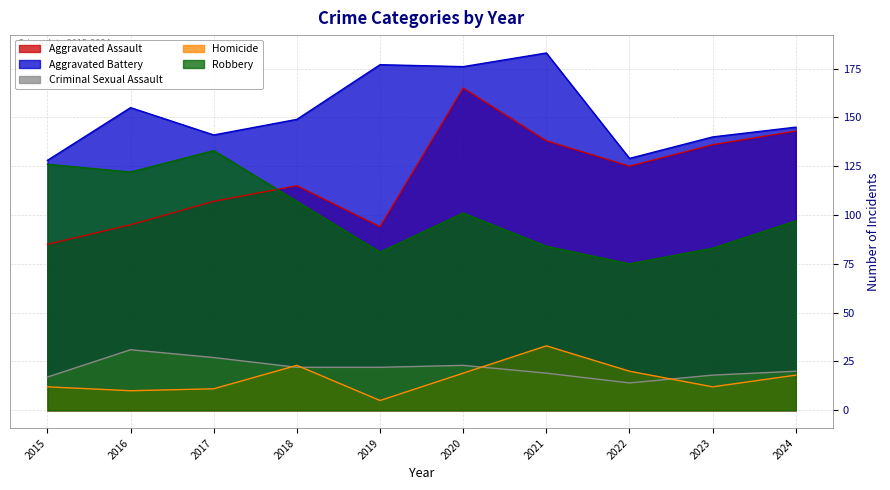

What is the average value of the Aggravated Battery series?

152